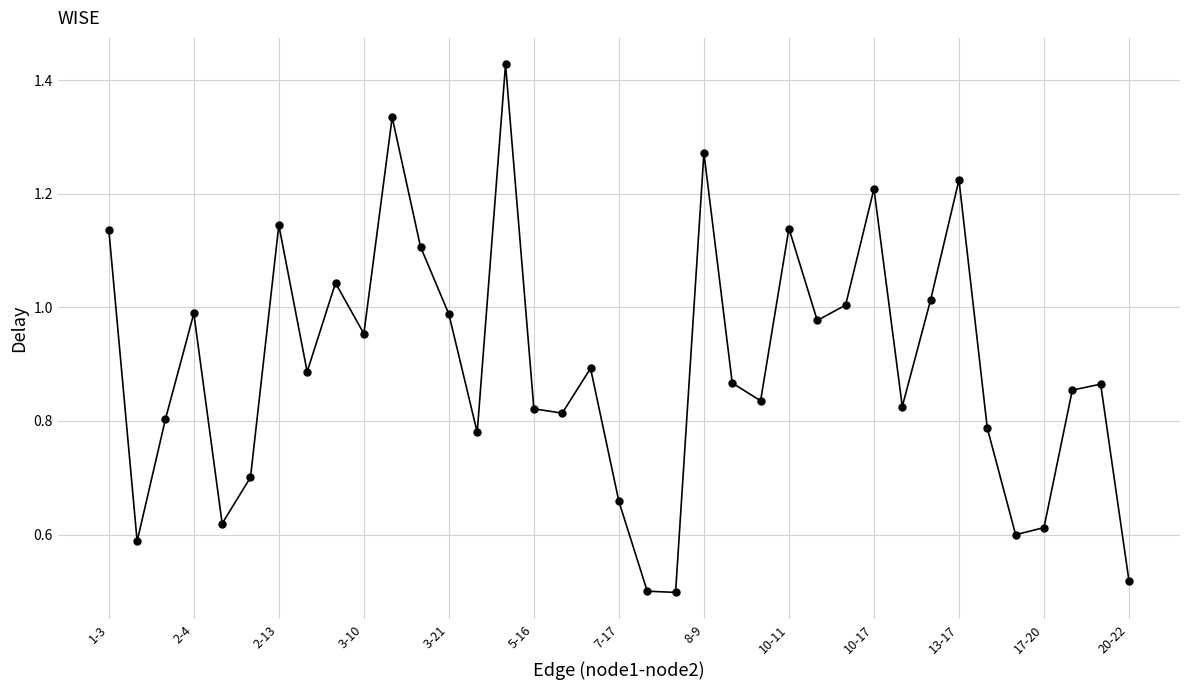

What is the sum of all values?

33.3